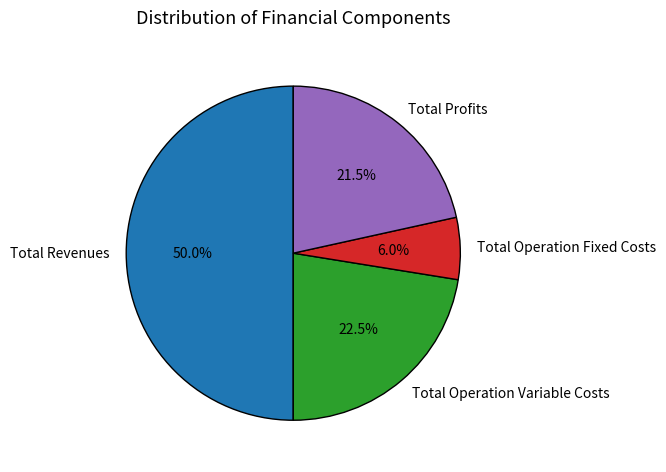

What percentage is the Total Revenues slice, to the nearest percent?

50%